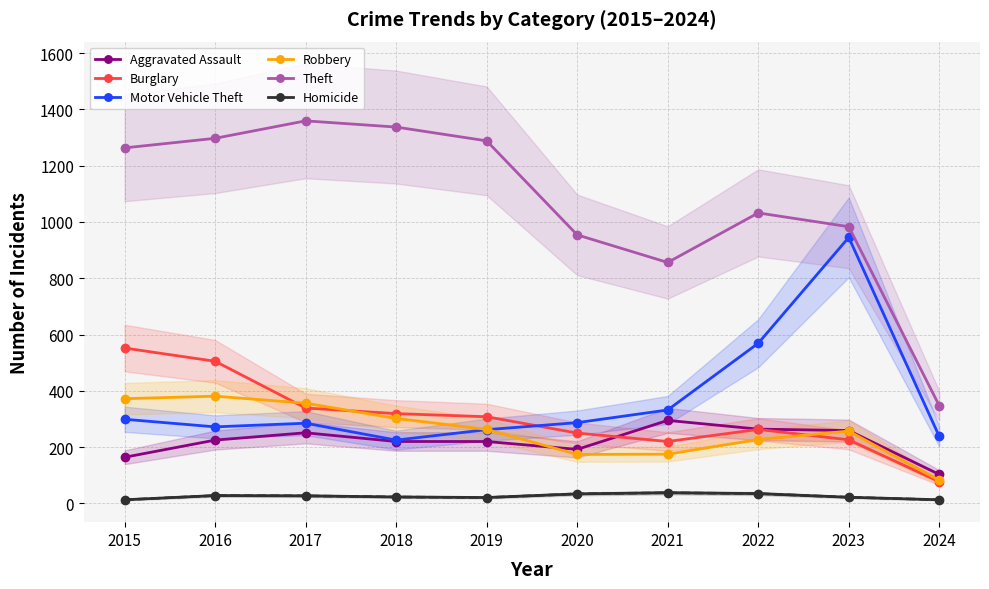

True or false: Theft has a value of 347 at 2024.

True